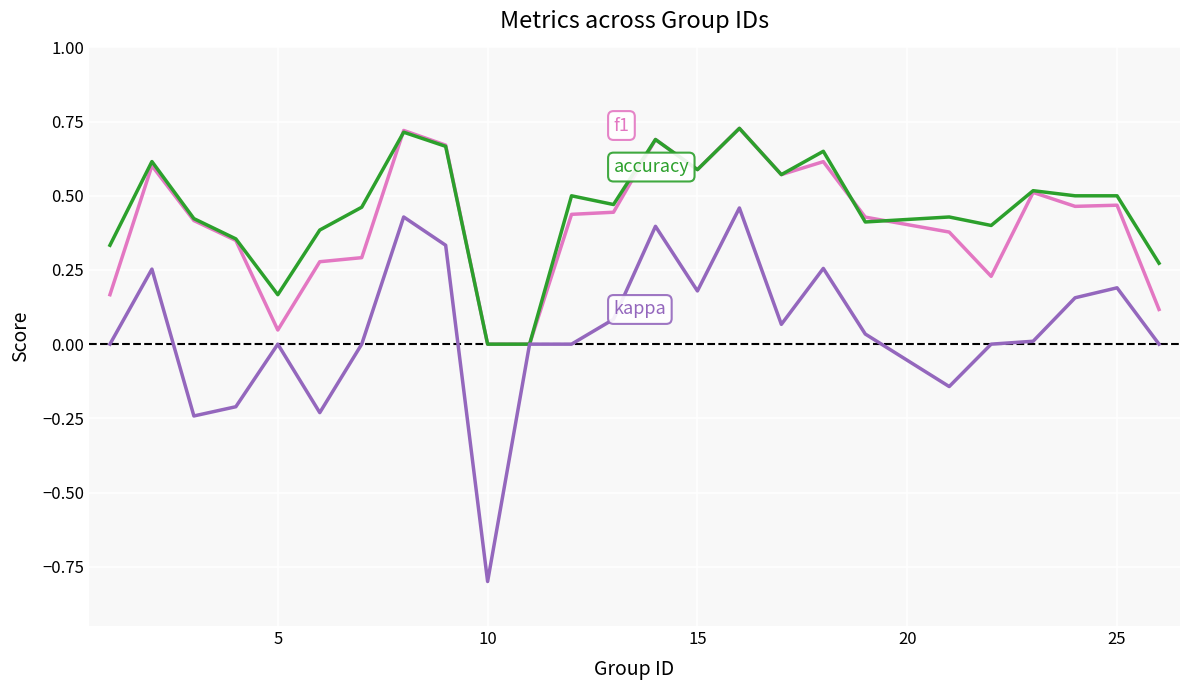

What is the minimum value shown in the chart?

-0.8